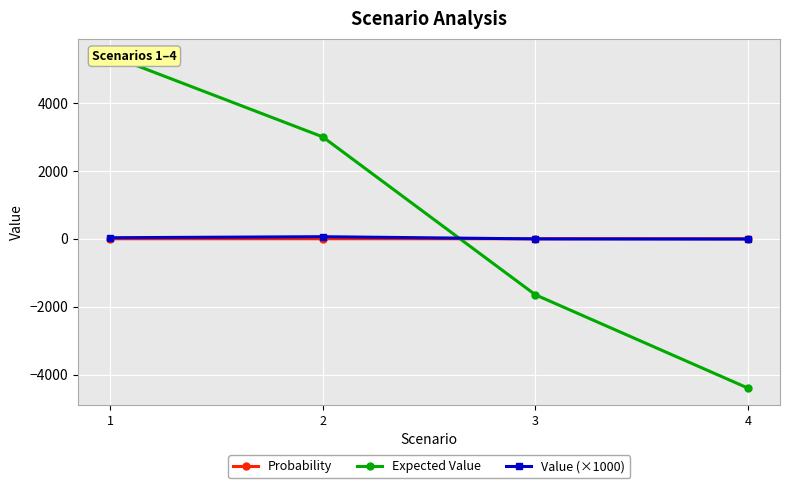

At which label is Expected Value closest to 500?

3